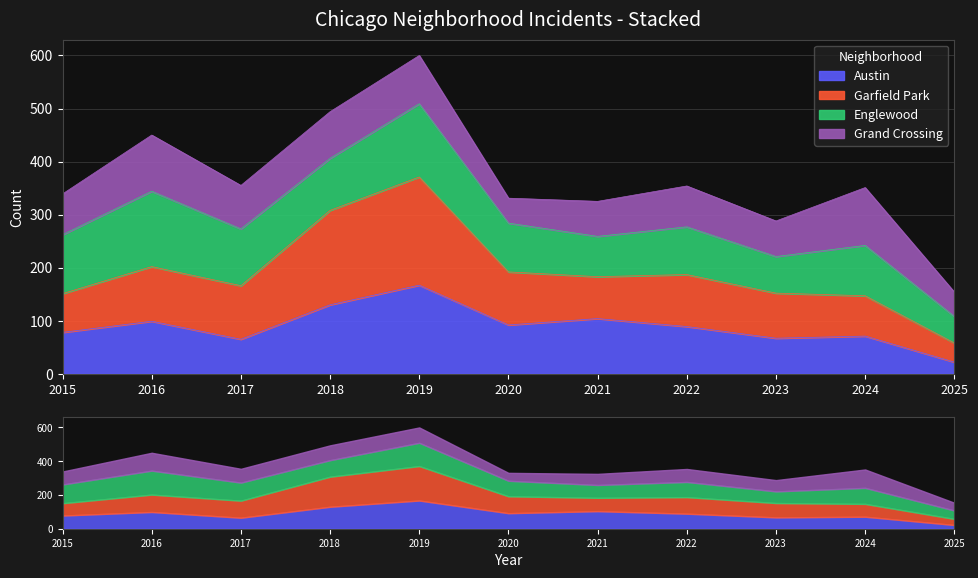

At which category is the sum across all series the highest?

2019